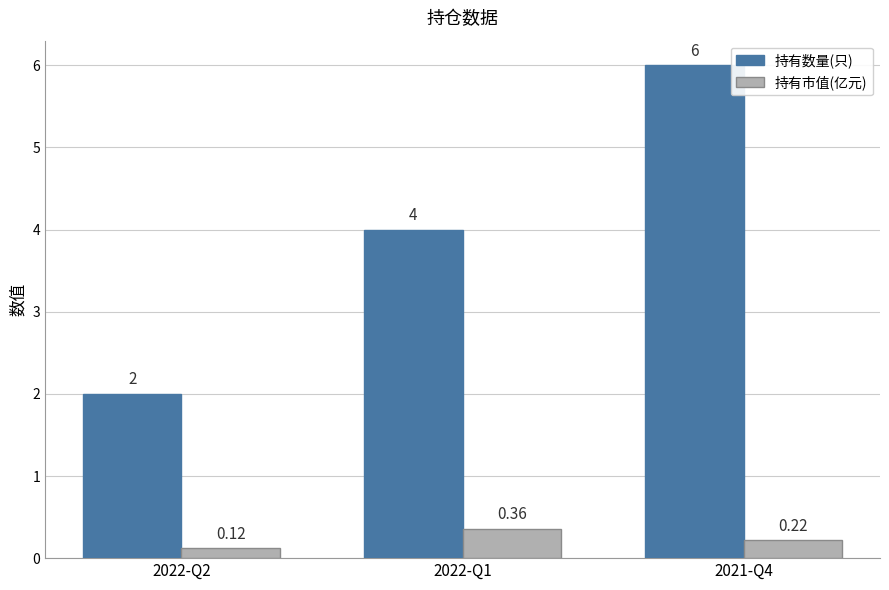

Rank the series by their maximum value, from highest to lowest.

持有数量(只), 持有市值(亿元)